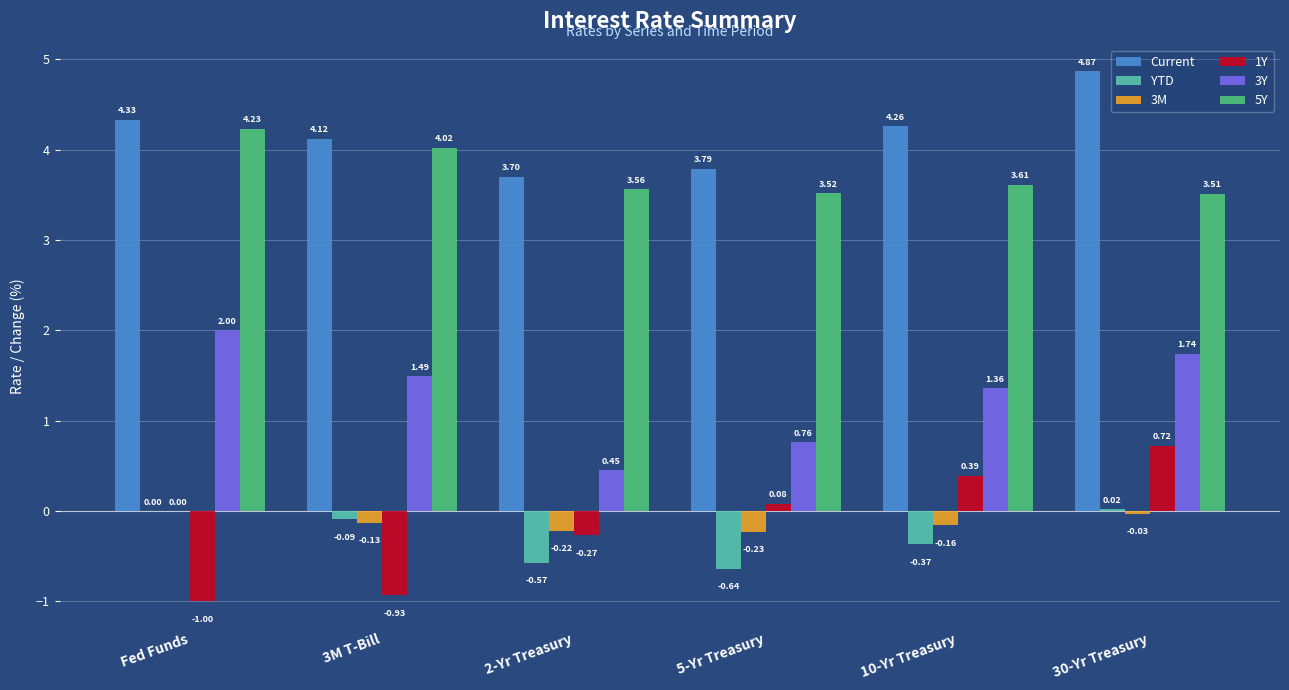

Where does the Current series first go above 4?

Fed Funds